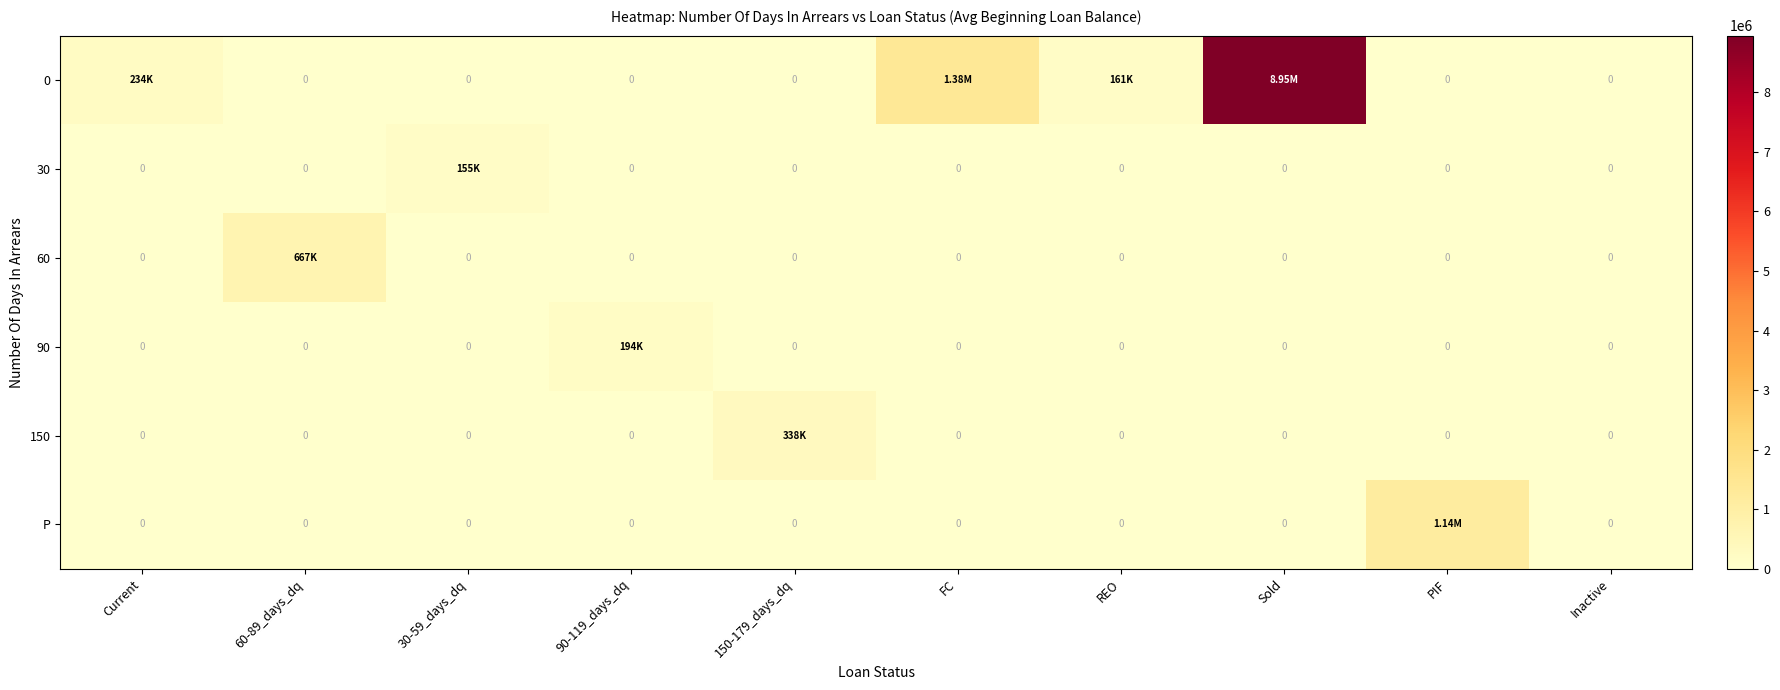

At which category does the chart reach its minimum across all series?

60-89_days_dq